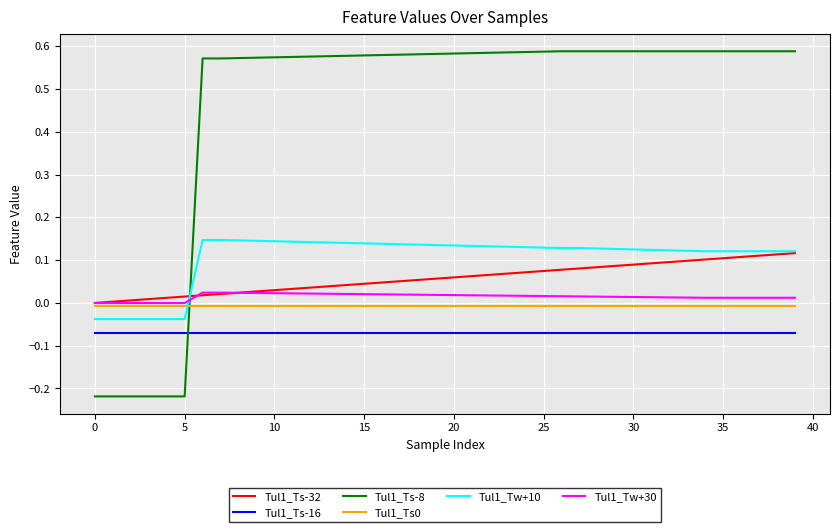

How many lines are shown in the chart?

6